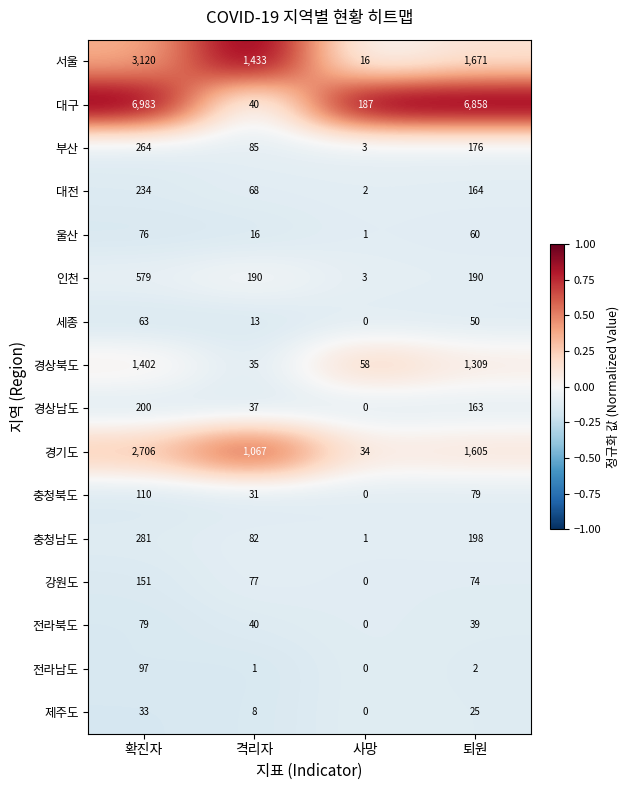

True or false: 충청북도 has a value of 79 at 퇴원.

True